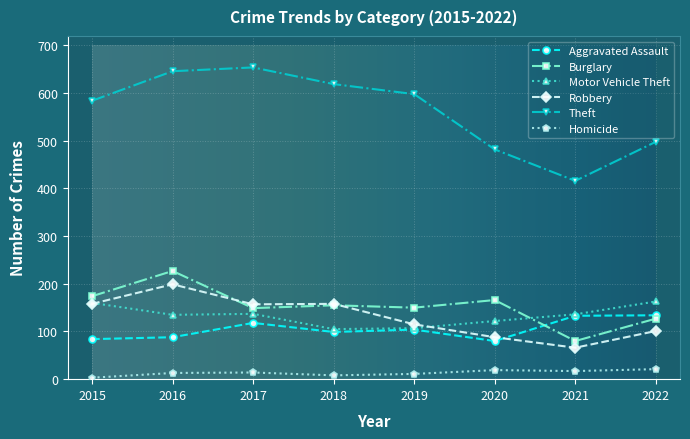

True or false: Motor Vehicle Theft has more than 1 points higher than both neighbors.

False